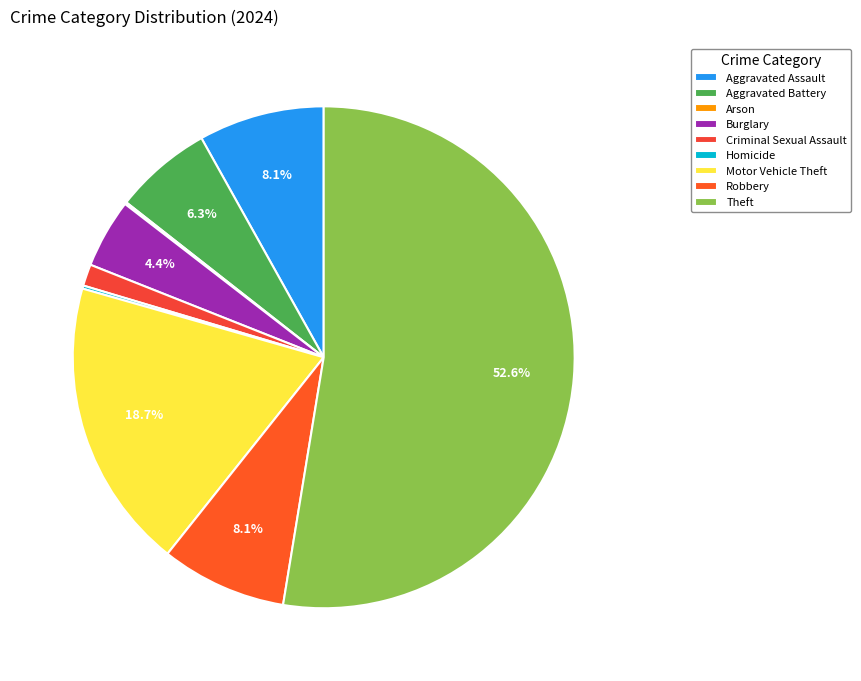

Rank the categories by value from lowest to highest.

Arson, Homicide, Criminal Sexual Assault, Burglary, Aggravated Battery, Aggravated Assault, Robbery, Motor Vehicle Theft, Theft